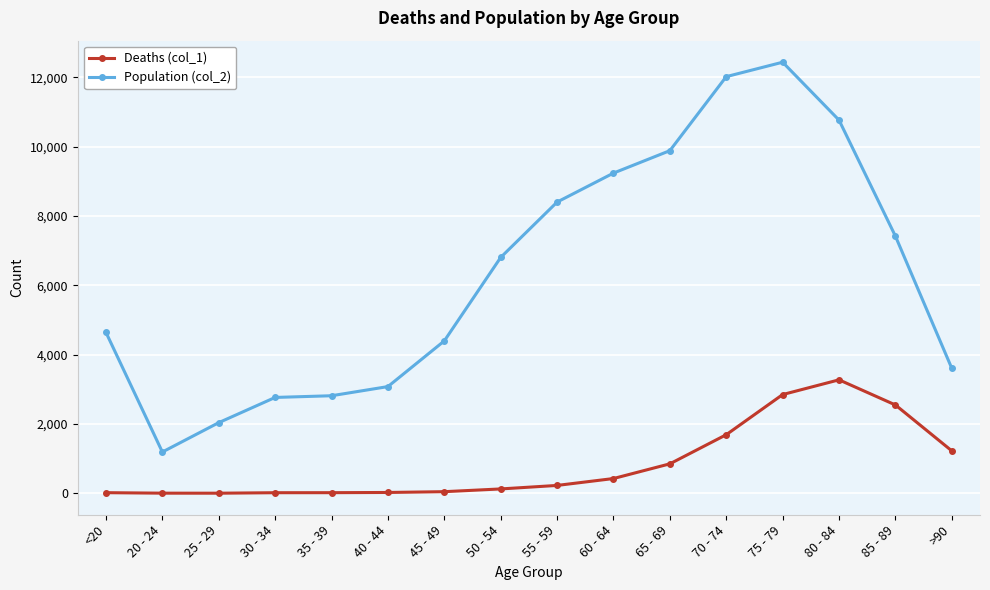

True or false: Deaths (col_1) and Population (col_2) intersect in this chart.

False